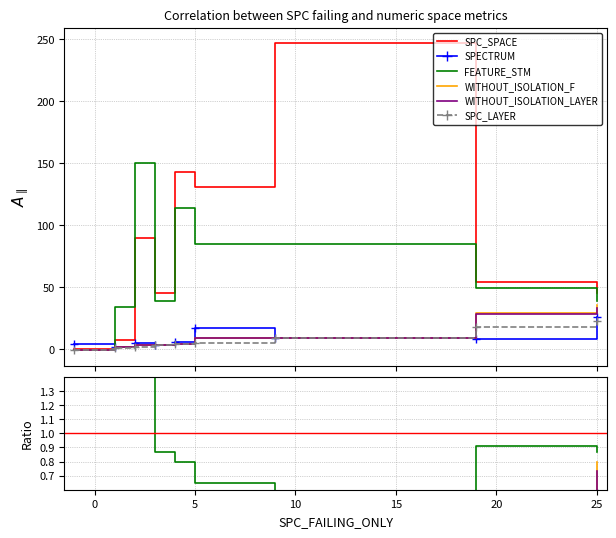

Which series has the largest total across all categories?

SPC_SPACE